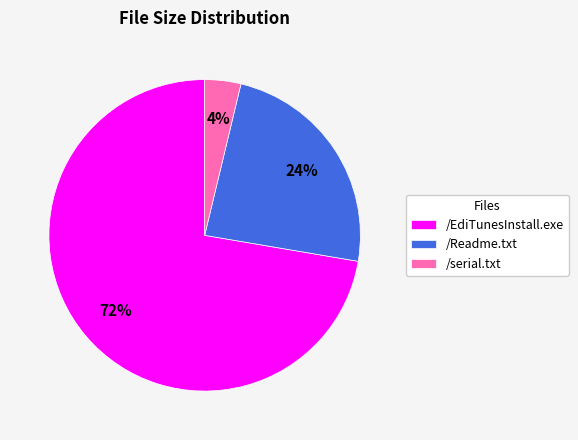

Between /Readme.txt and /EdiTunesInstall.exe, which is larger?

/EdiTunesInstall.exe